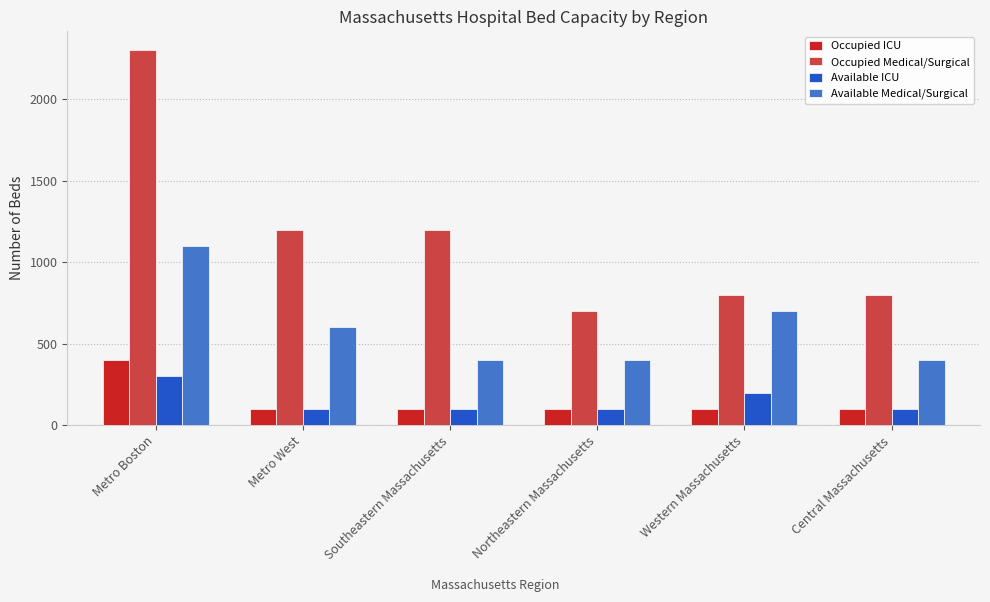

What is the label of the 3rd bar from the right?

Northeastern Massachusetts